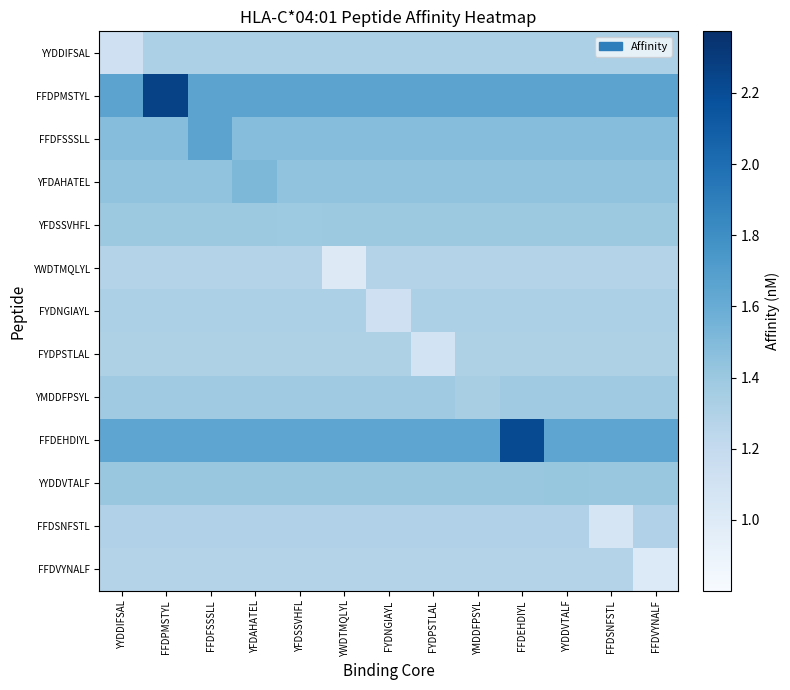

Between FYDNGIAYL and FFDSNFSTL, which series saw the biggest shift?

FFDSNFSTL